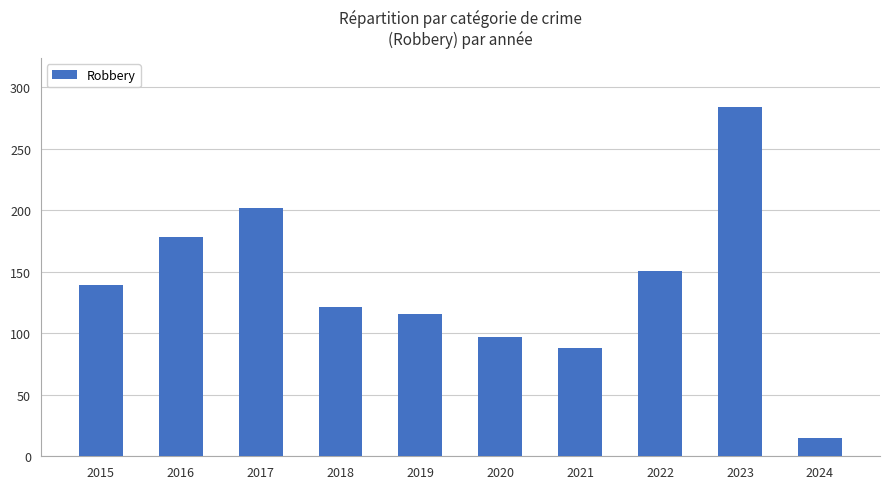

What is the maximum value shown in the chart?

284